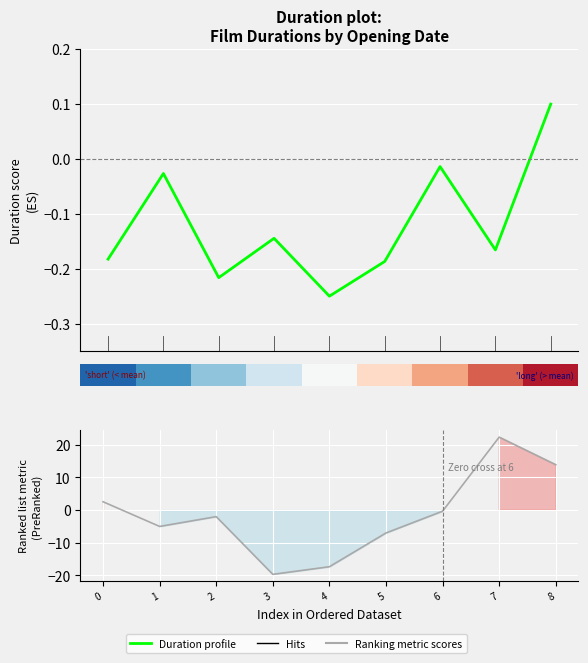

How many bars are there in each group?

2